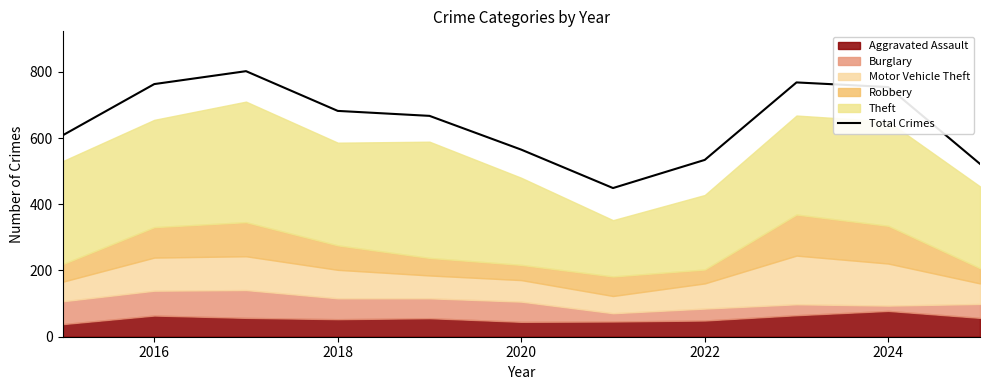

How many data points are less than 667?

5